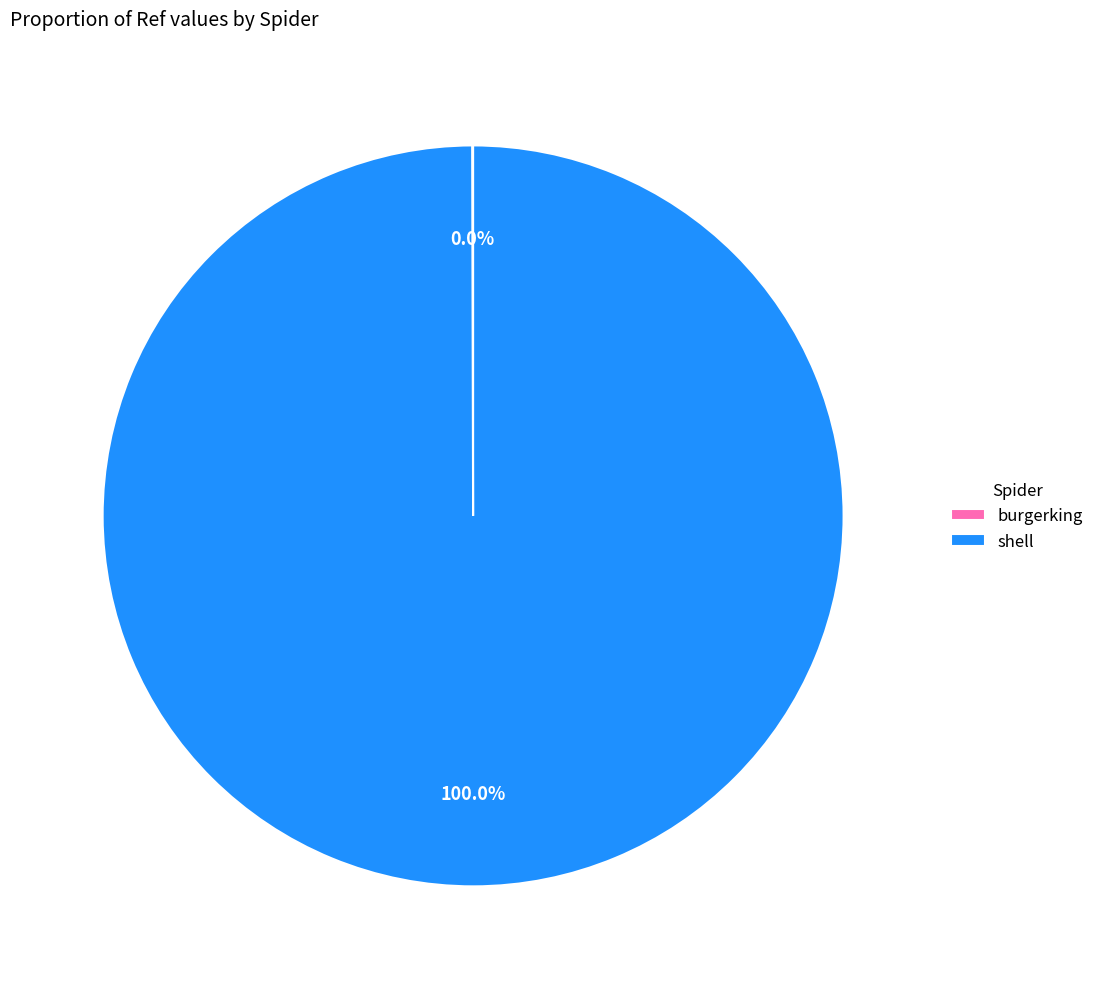

Which slice is the largest?

shell